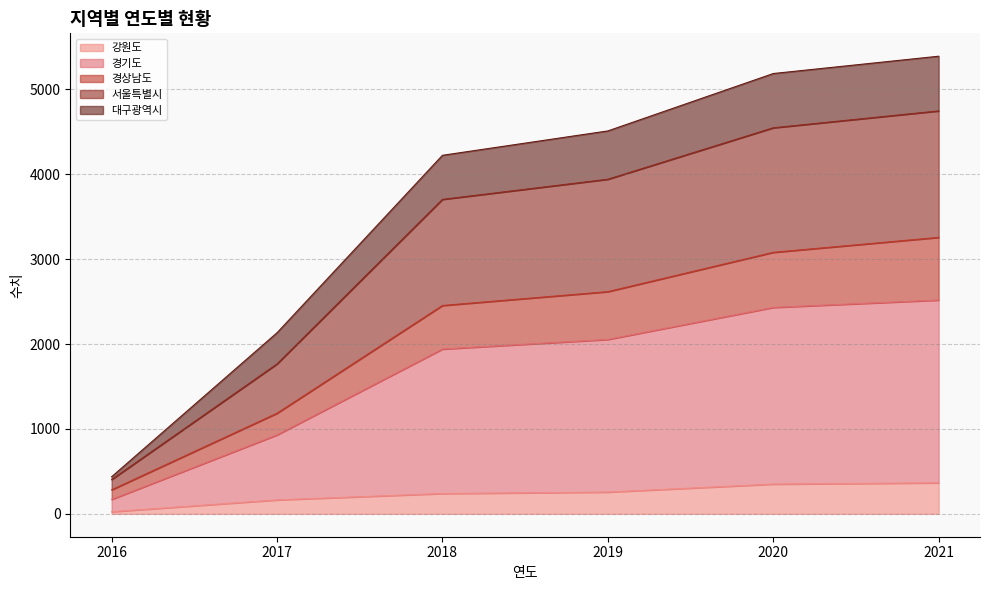

How many data points does each series have?

6